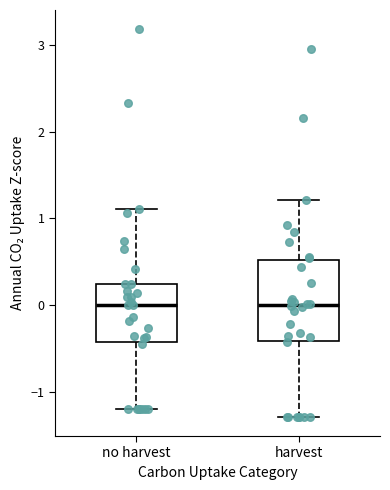

Reading left to right, read every box against the y-axis: the position of its median line, the range the box covers, and the ends of its whiskers. The values are not printed on the chart, so give them approximately, as read against the axis.

no harvest: median 0.0, box -0.4 to 0.2, whiskers -1.2 to 1.1
harvest: median 0.0, box -0.4 to 0.5, whiskers -1.3 to 1.2